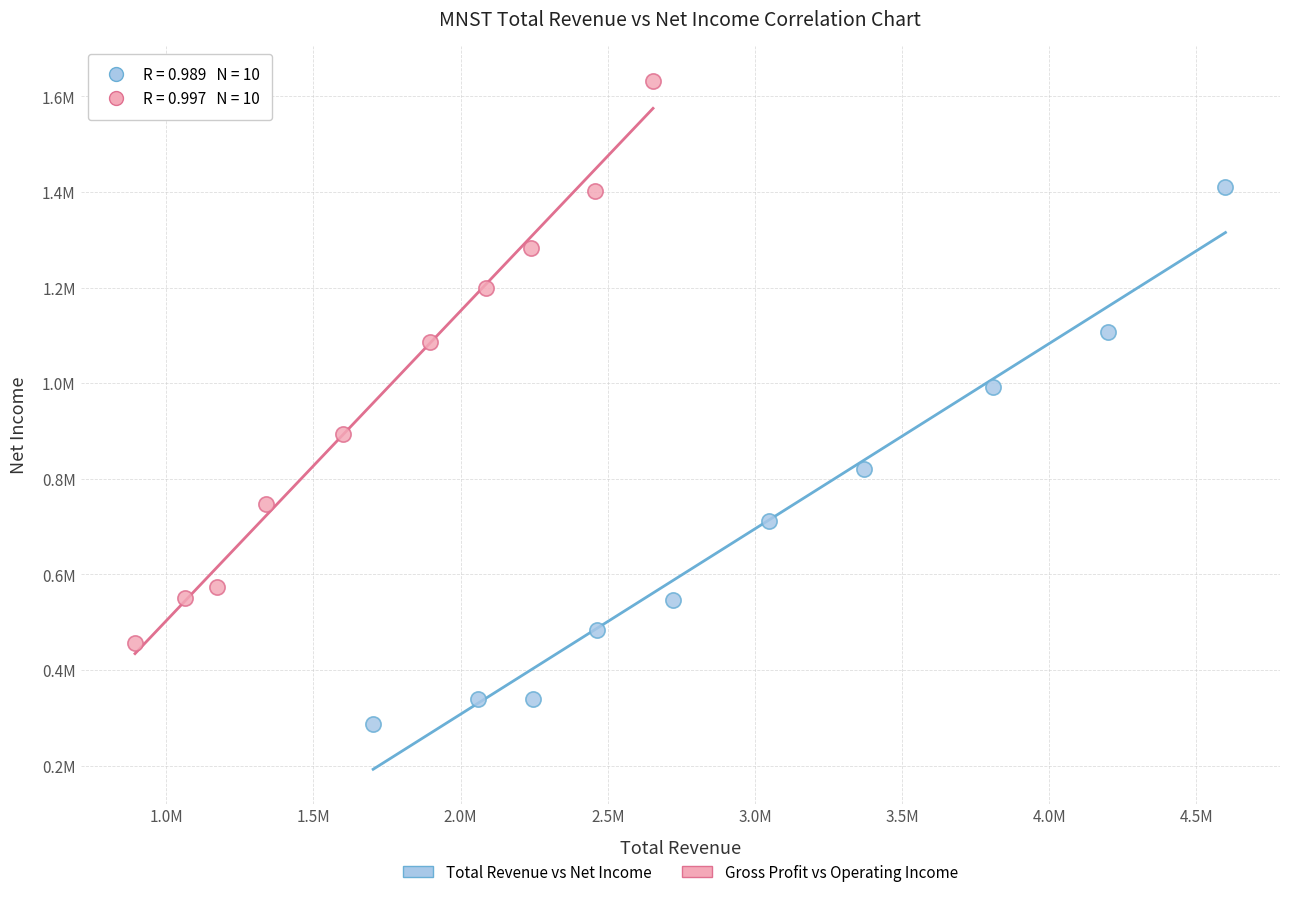

Which series contains the highest Y value?

Gross Profit vs Operating Income